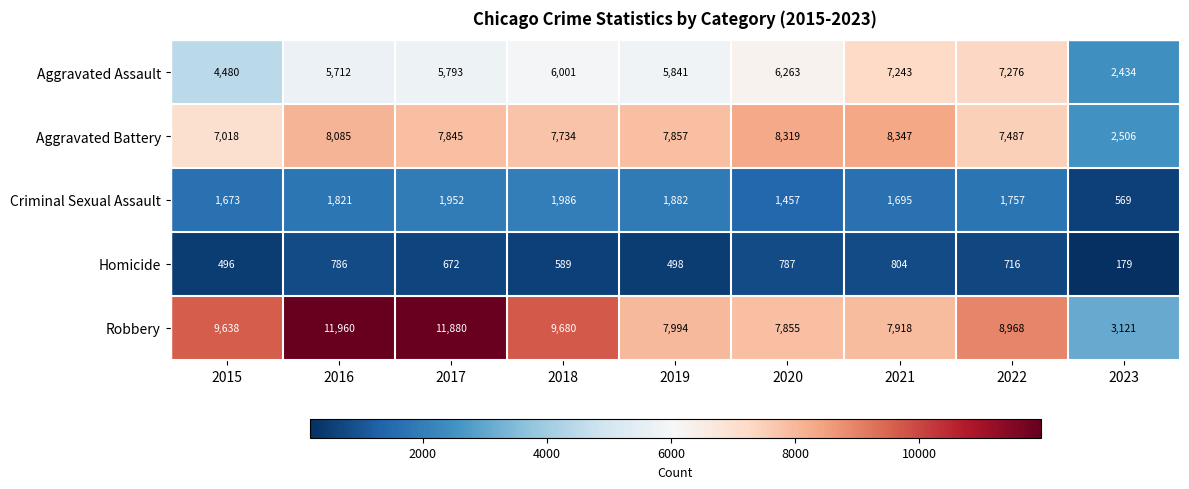

At how many categories does at least one series exceed 1361?

9